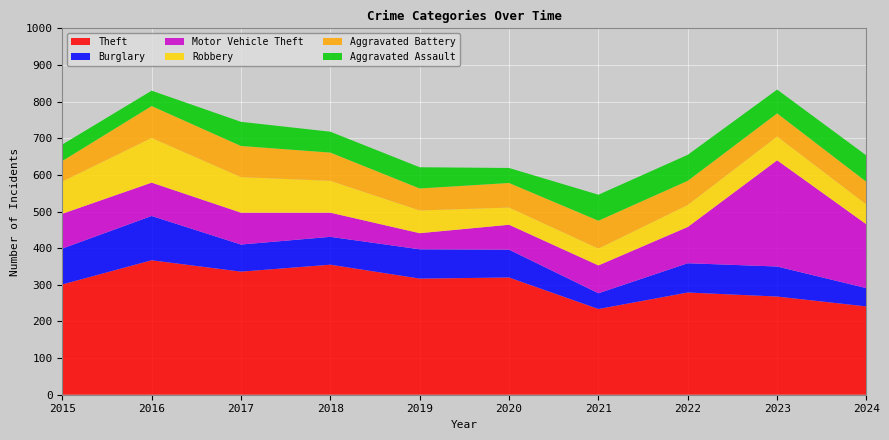

Reading left to right, transcribe all the data shown in this chart.

Theft: 301	367	336	355	317	320	234	279	268	241
Burglary: 98	121	74	76	80	76	43	80	82	50
Motor Vehicle Theft: 95	91	87	66	44	68	76	99	290	174
Robbery: 88	122	97	87	62	47	46	60	65	54
Aggravated Battery: 56	87	85	77	60	67	76	66	63	62
Aggravated Assault: 45	42	66	57	58	41	71	71	65	72